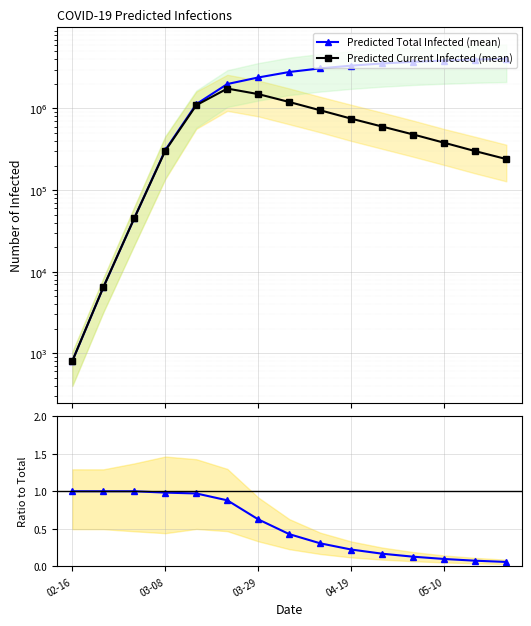

How many data points in Predicted Current Infected (mean) are less than 480000?

7